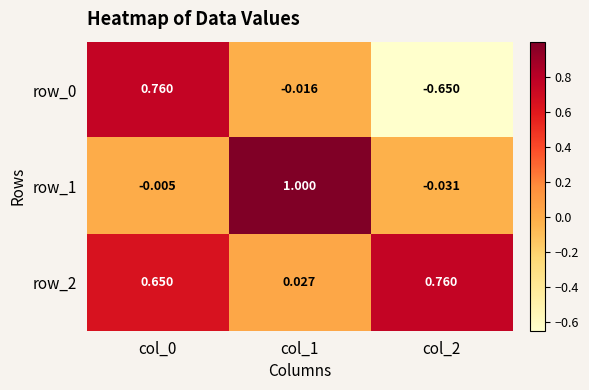

Is the value of row_0 at col_0 greater than the value of row_2 at col_1?

Yes